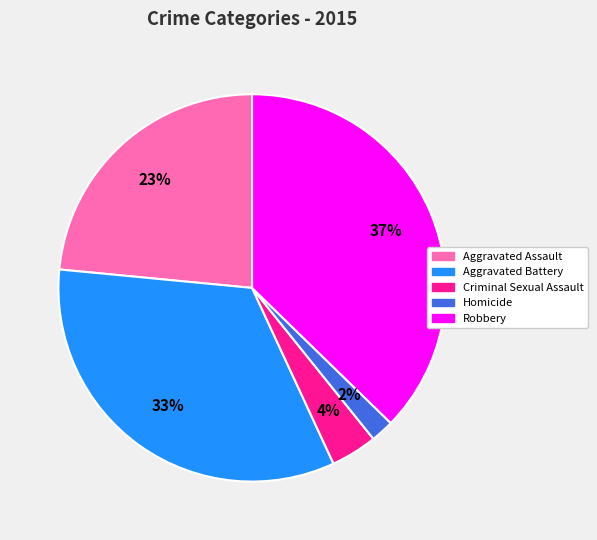

Approximately how many times larger is the value at Robbery compared to Aggravated Battery?

1.1